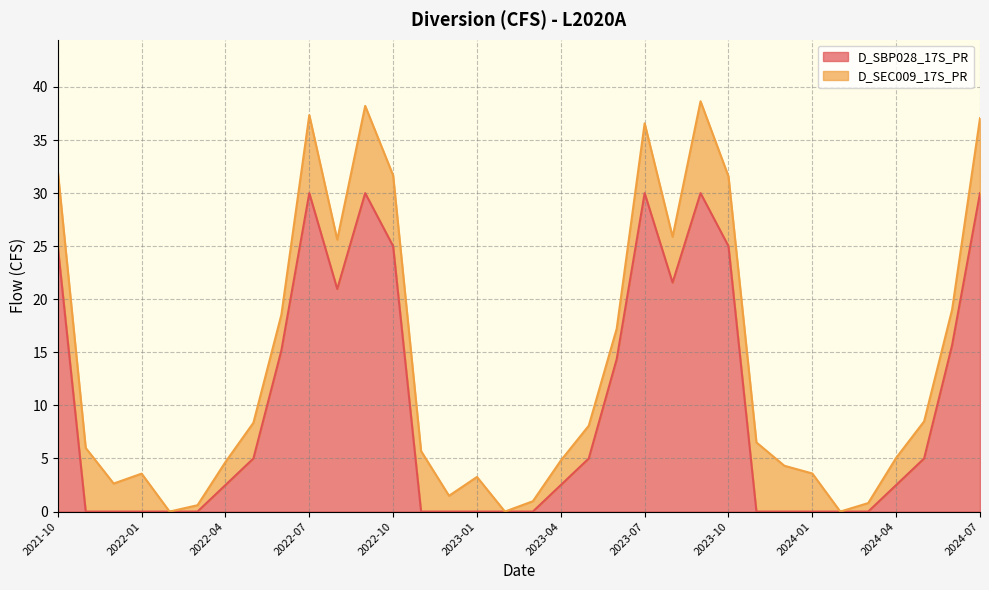

What is the sum of the values at 2023-03 and 2022-05?

5.0